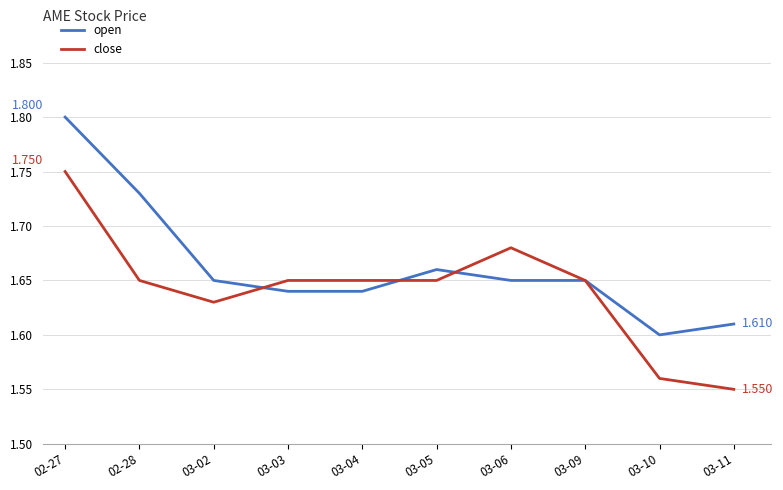

List the series in order of their overall mean, lowest first.

close, open